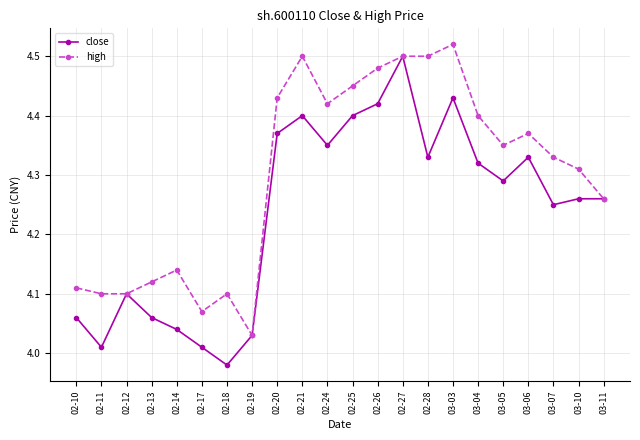

At which label does high reach its peak?

03-03